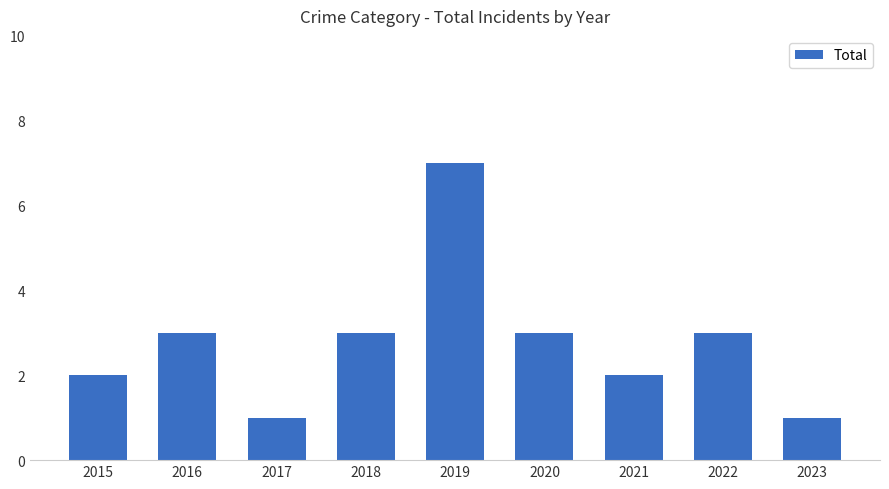

What is the change in value from 2019 to 2020?

-4